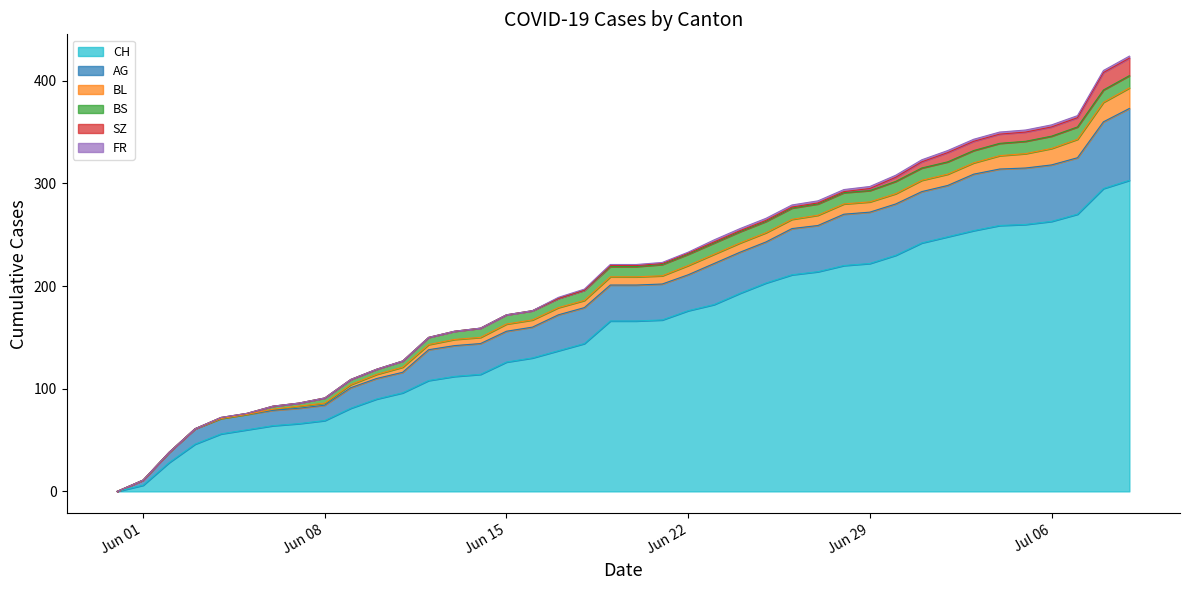

True or false: AG has more than 2 interior local peaks.

False